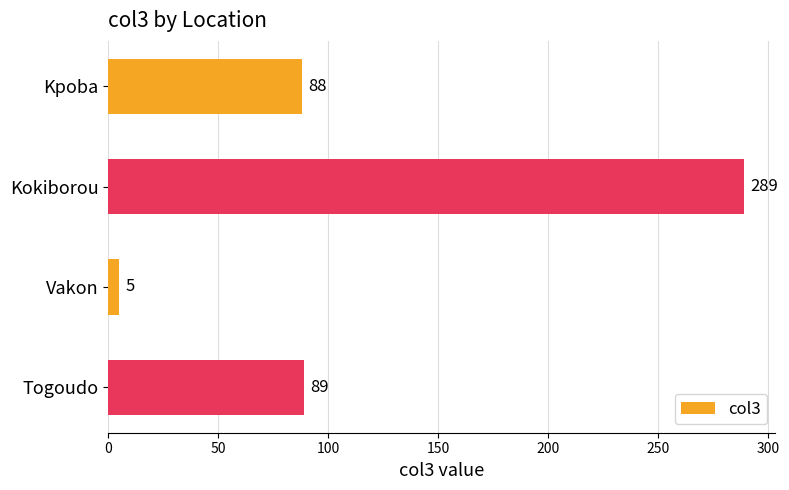

Count the number of categories in the chart.

4